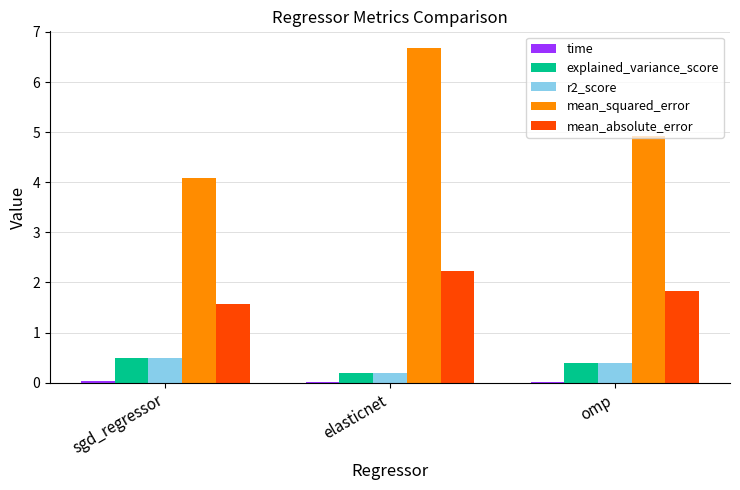

The explained_variance_score series shows 0.5 at sgd_regressor. True or false?

True